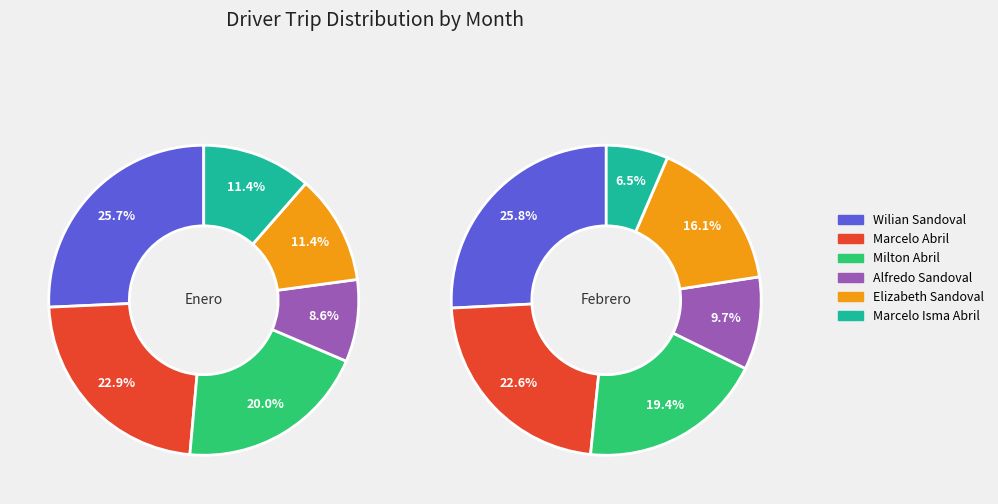

What is the largest slice in the pie chart?

Wilian Sandoval